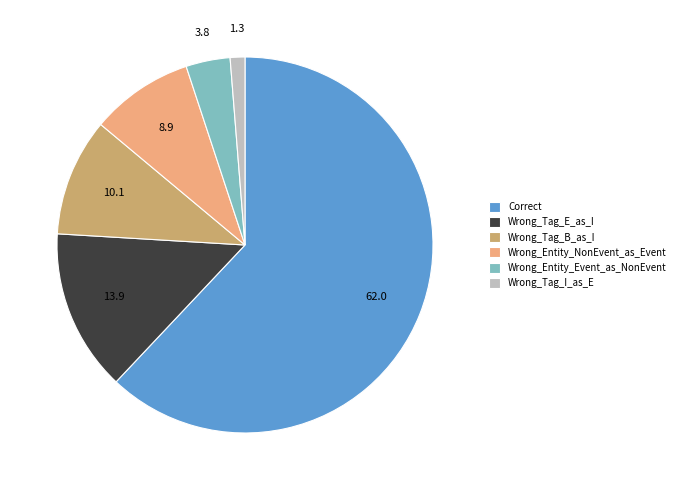

What is the largest slice in the pie chart?

Correct